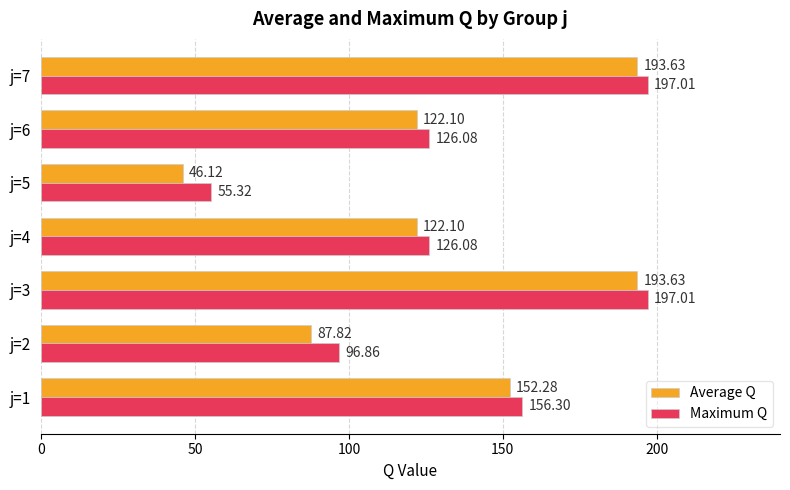

List the series in order of their overall mean, highest first.

Maximum Q, Average Q